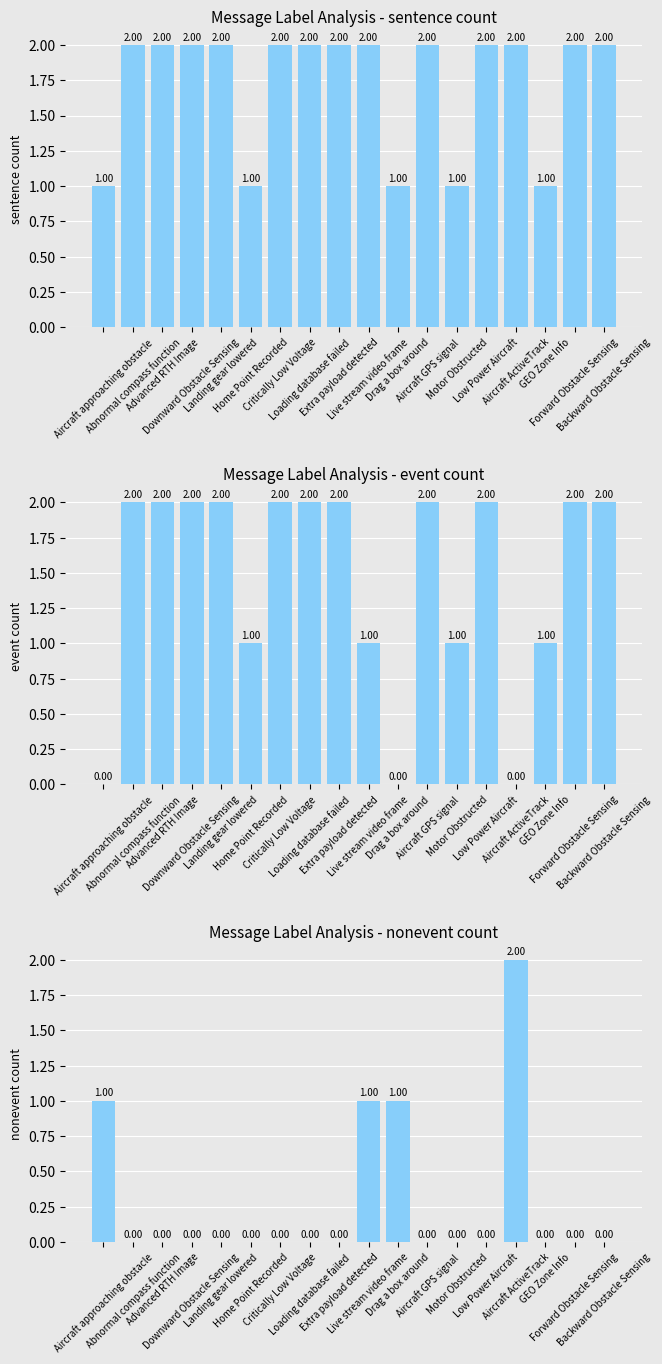

Is it true that event_count equals 2 at Downward Obstacle Sensing?

True